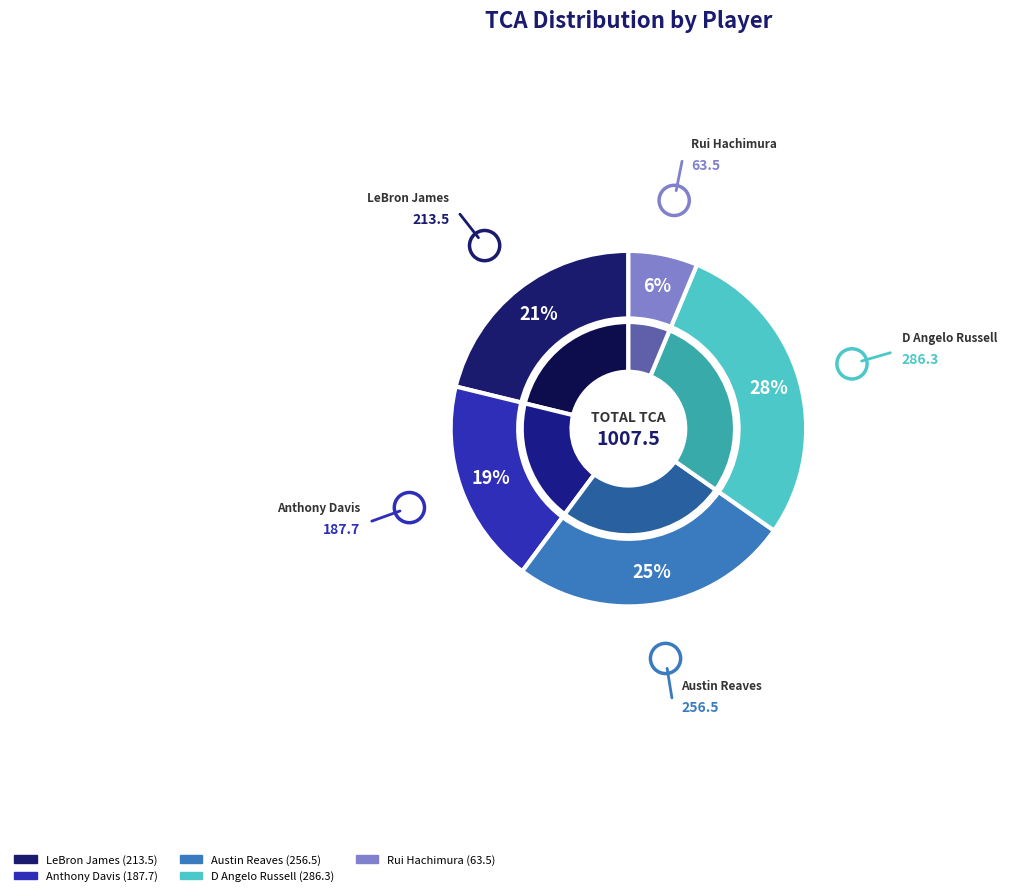

Which slice is the largest?

D Angelo Russell